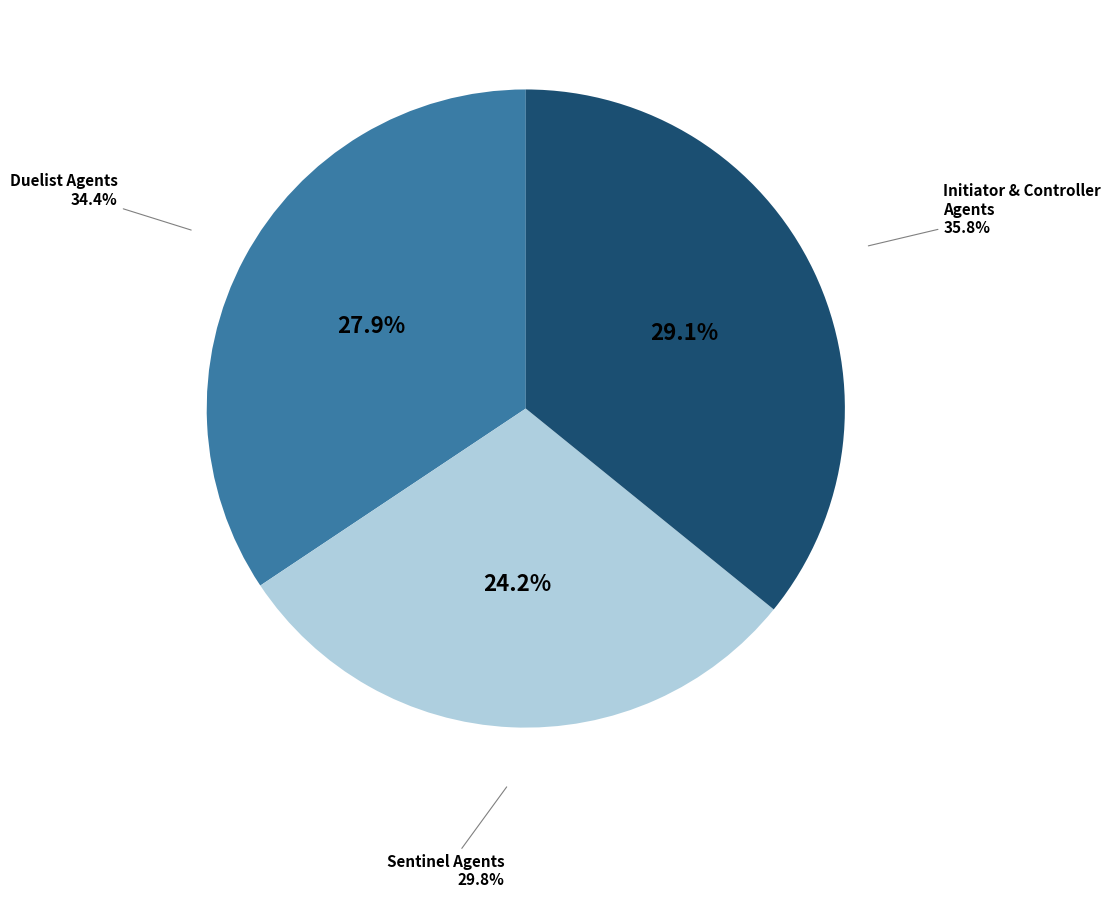

Is there a majority slice in this chart?

No